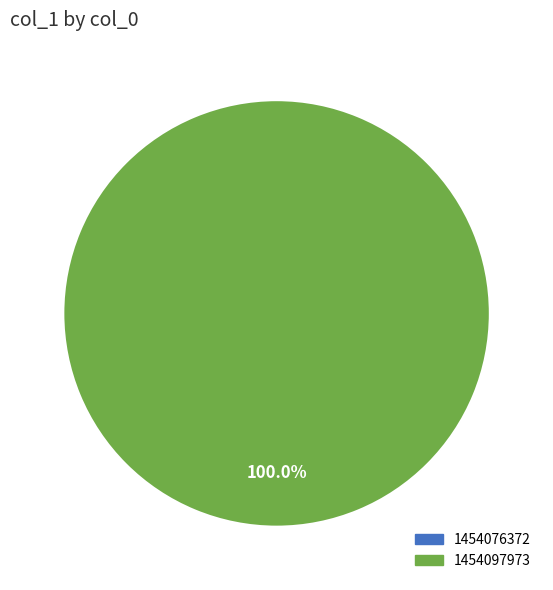

To the nearest percent, what is the difference between the largest and smallest slice percentages?

100%